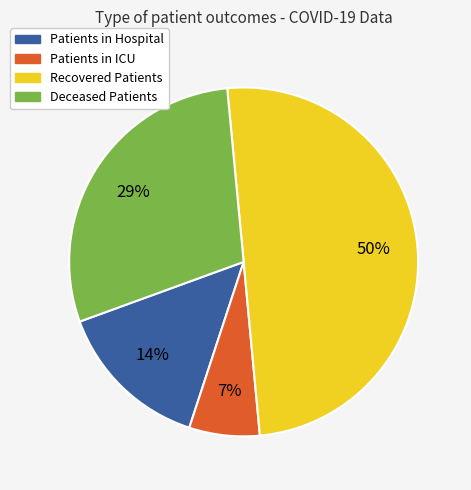

Do Patients in Hospital and Patients in ICU together represent more than half of the pie?

No